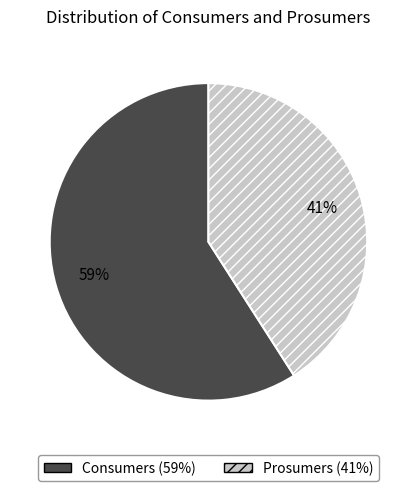

Which slice represents more than half of the pie?

Consumers